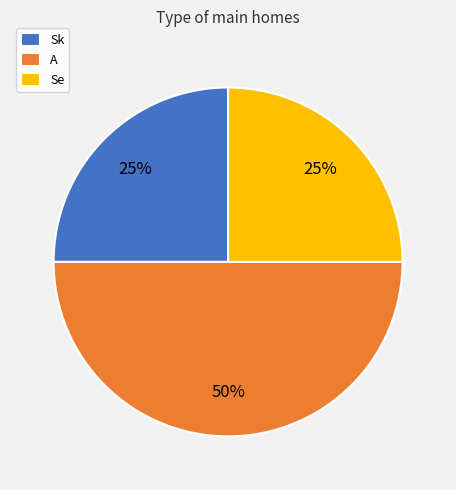

What is the largest slice in the pie chart?

A